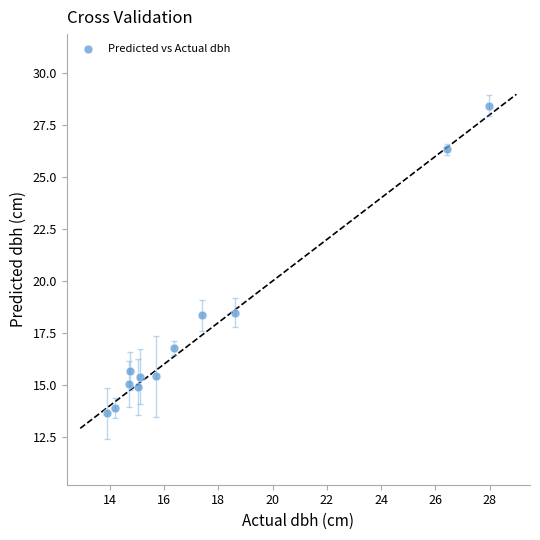

What is the range of Y values (max minus min)?

14.8